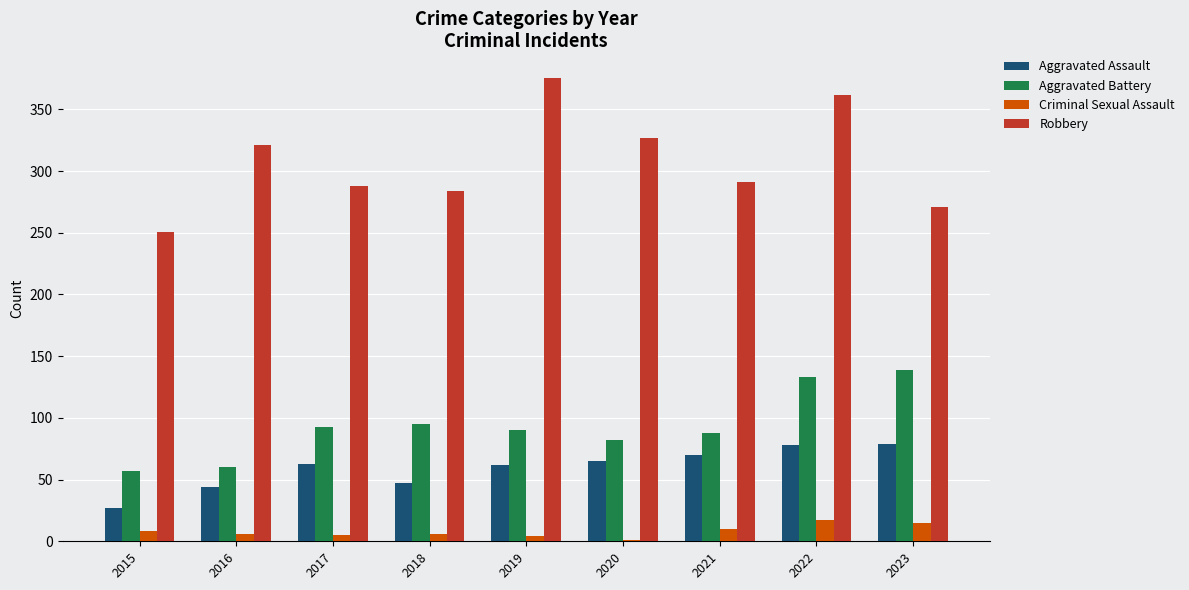

The Aggravated Assault series shows 65 at 2020. True or false?

True